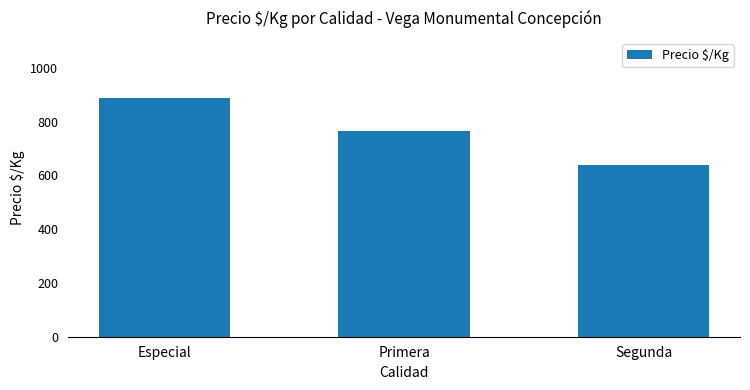

What is the sum of all values?

2292